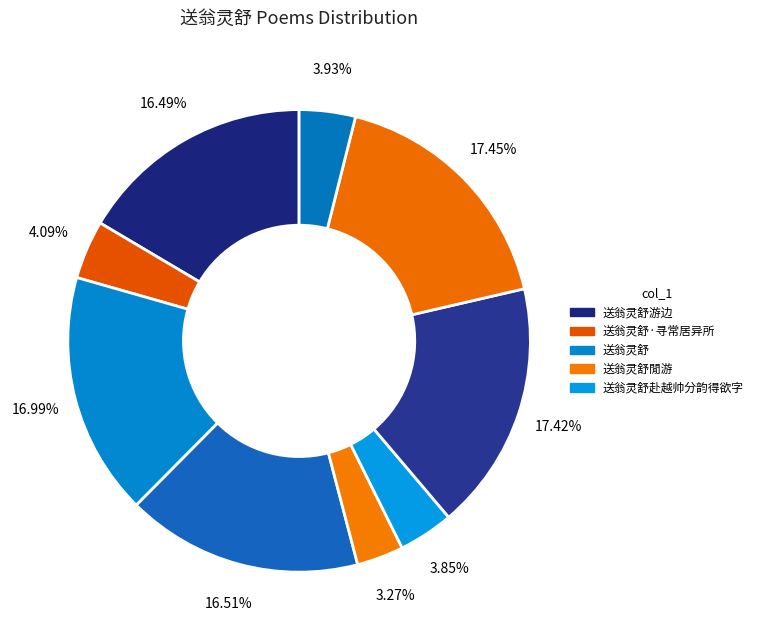

To the nearest percent, what is the average slice percentage?

11%